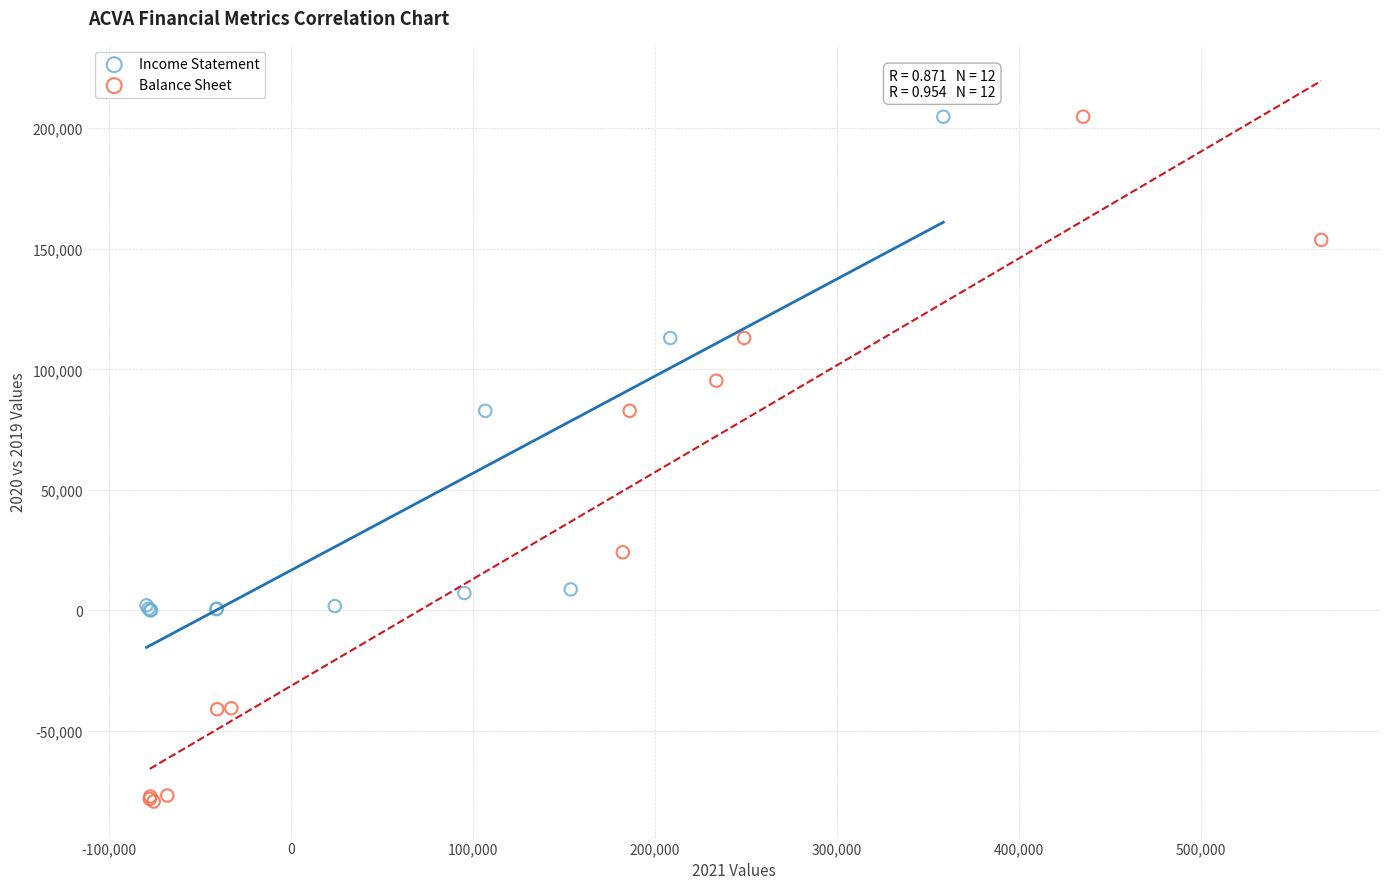

Which series has the widest spread of Y values?

Balance Sheet